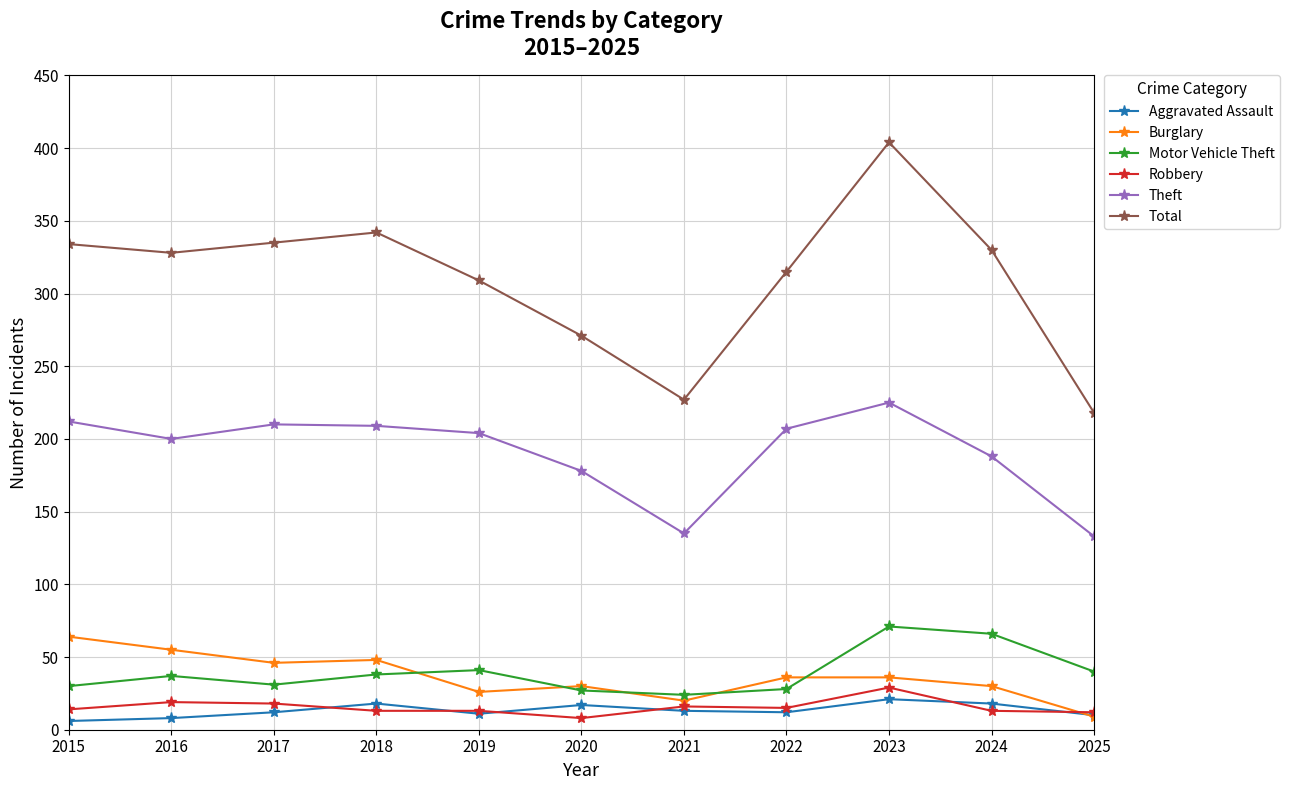

The Total series shows 404 at 2023. True or false?

True